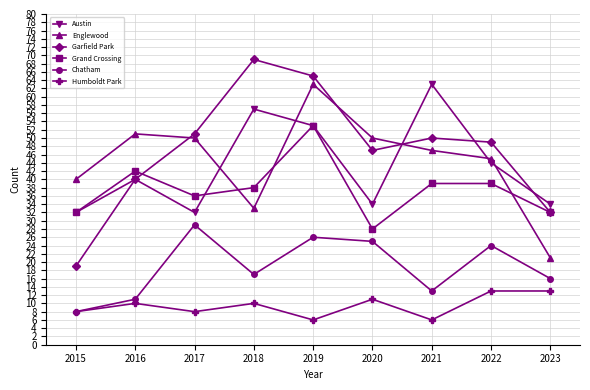

Which series changed the most between 2018 and 2022?

Garfield Park